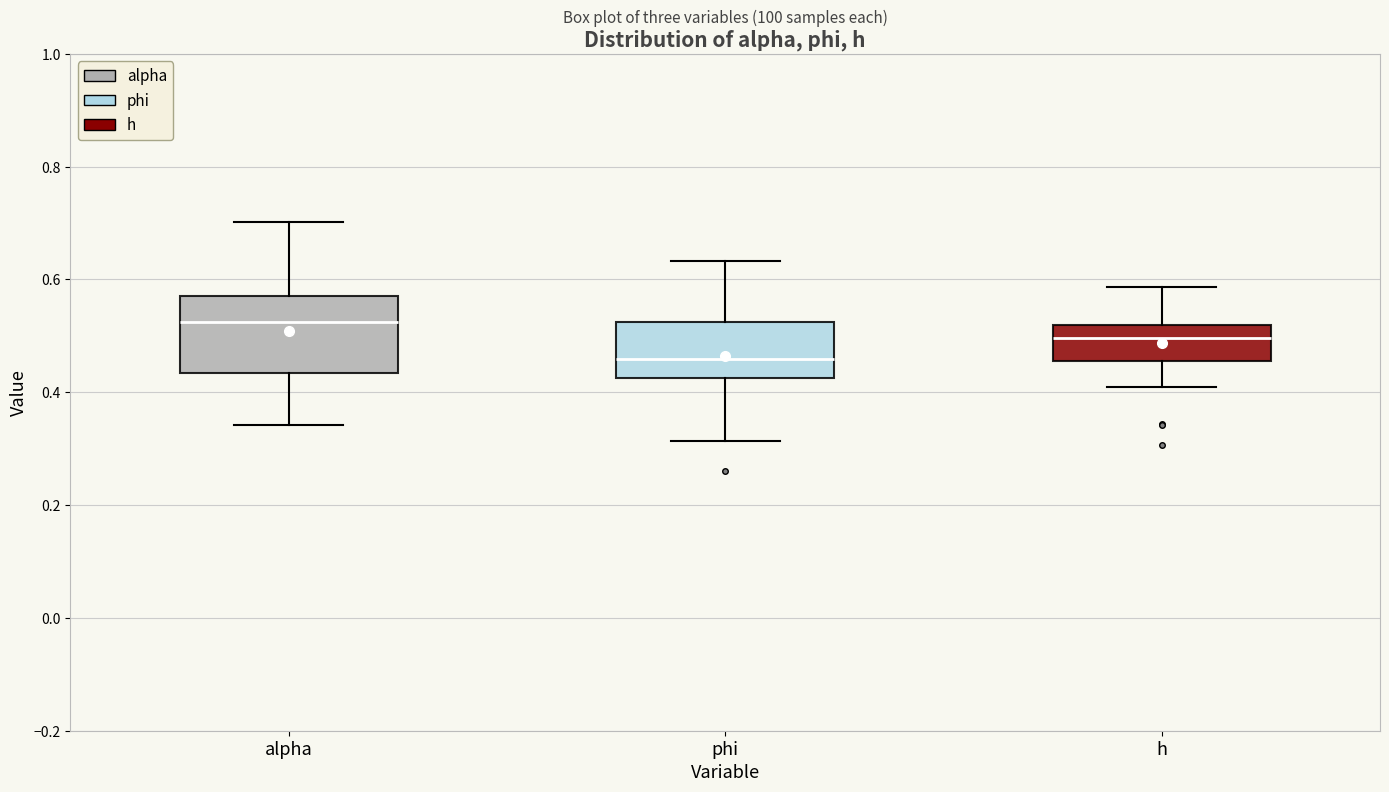

Reading left to right, transcribe this box plot: for each box, give where its median line is, the range the box spans, and where its two whiskers end, as read against the y-axis. The values are not printed on the chart, so give them approximately, as read against the axis.

alpha: median 0.52, box 0.44 to 0.58, whiskers 0.34 to 0.70
phi: median 0.46, box 0.42 to 0.52, whiskers 0.32 to 0.64
h: median 0.50, box 0.46 to 0.52, whiskers 0.42 to 0.58